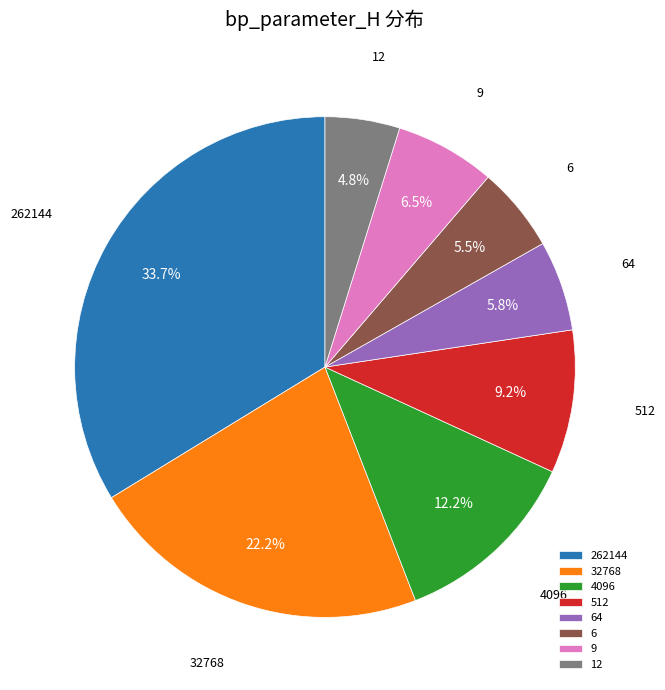

The 32768 slice represents 28% of the pie. True or false?

False